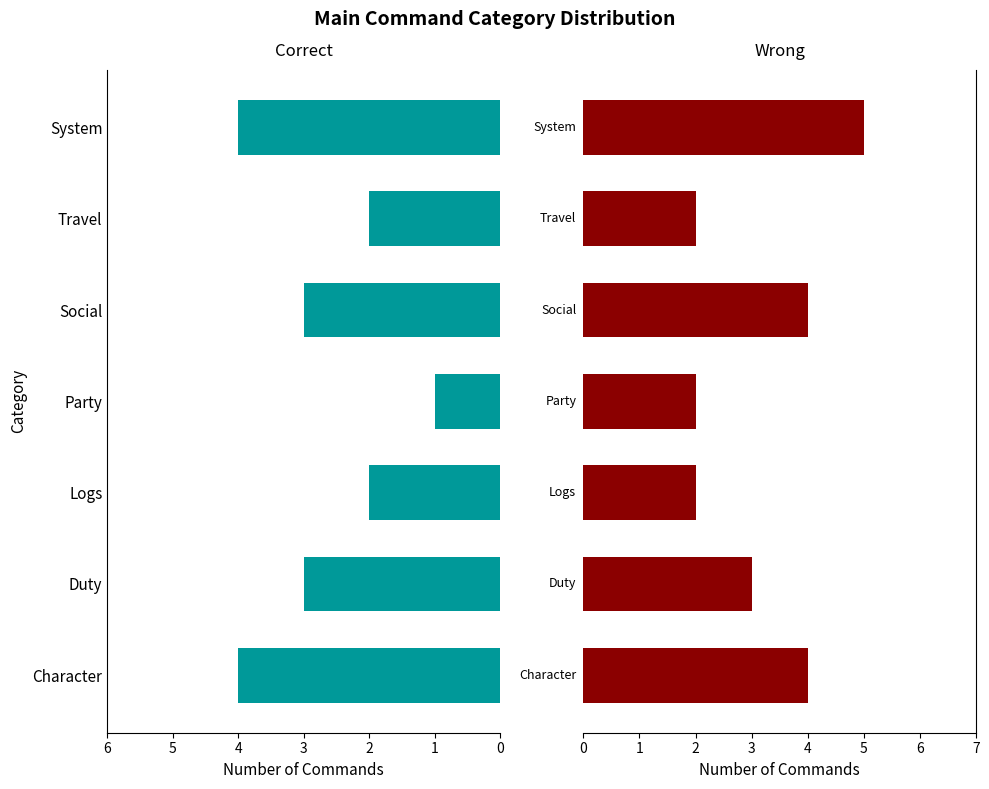

Does the chart contain stacked bars?

No